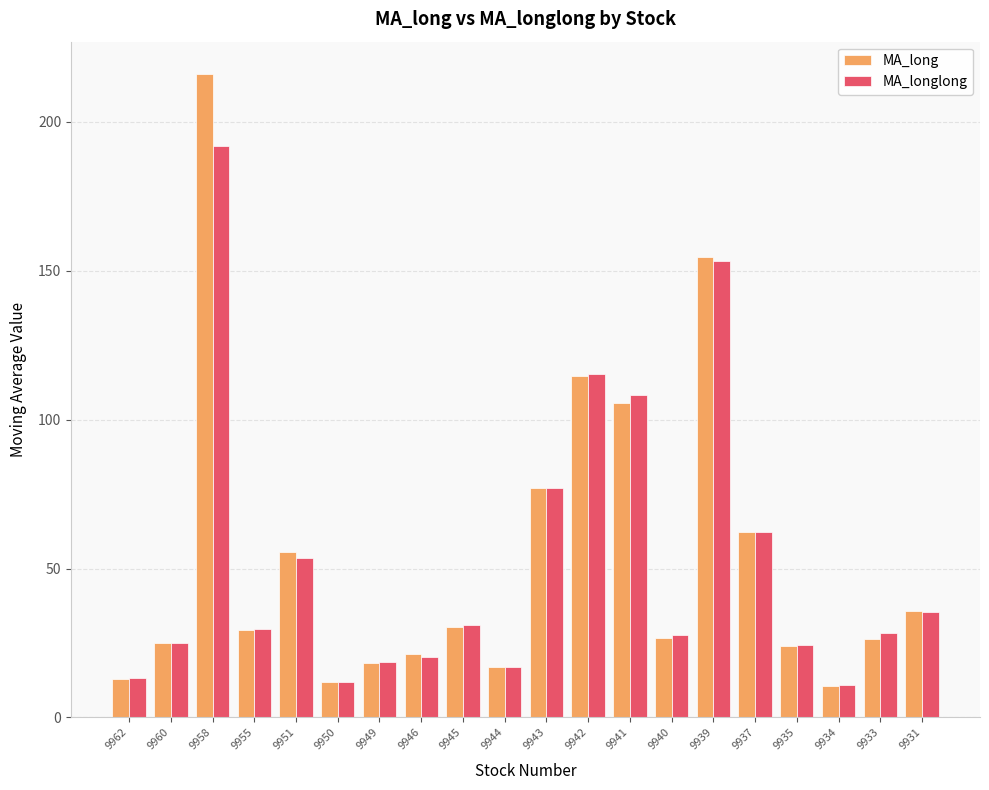

The value of MA_long at 9951 is 12.7. True or false?

False